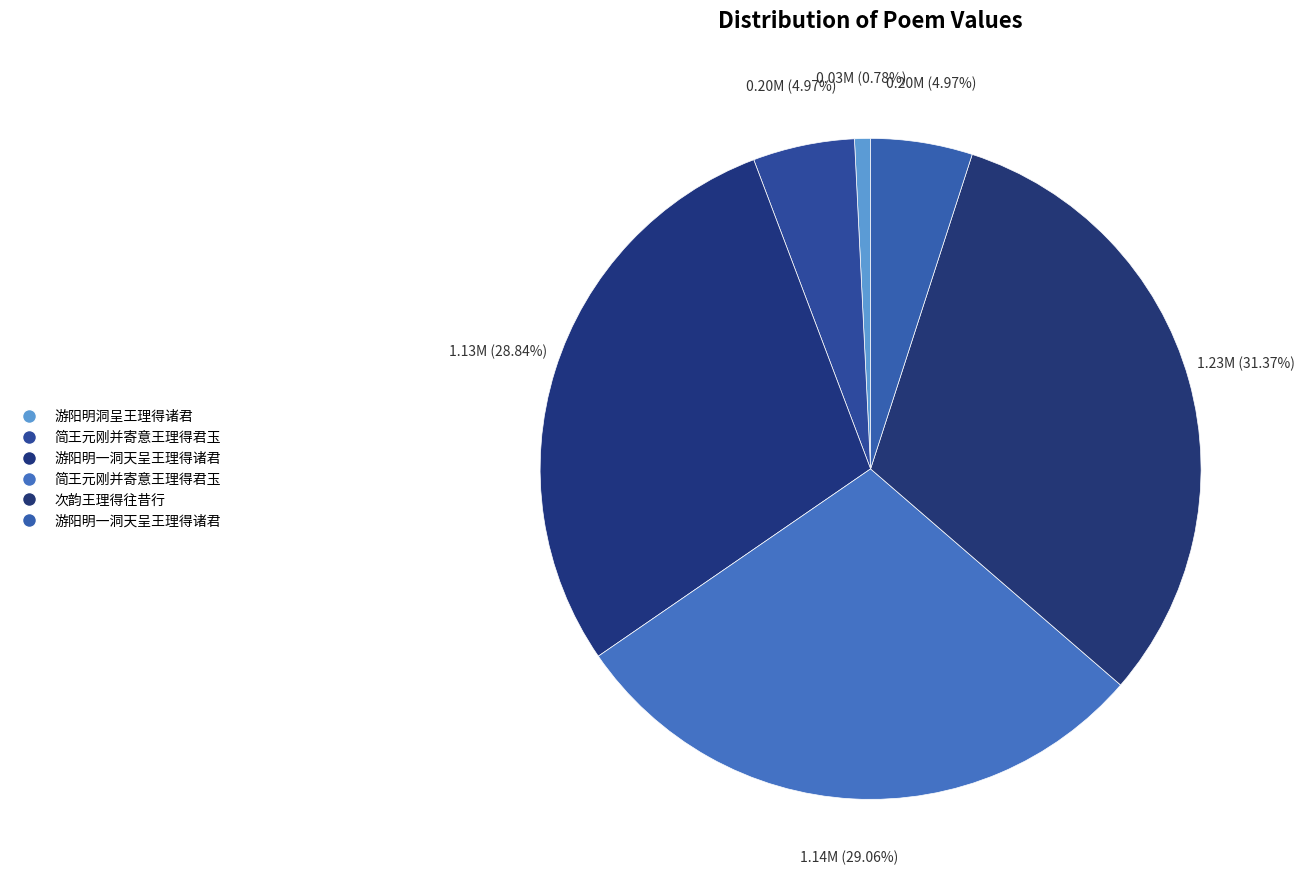

To the nearest percent, what is the average slice percentage?

17%